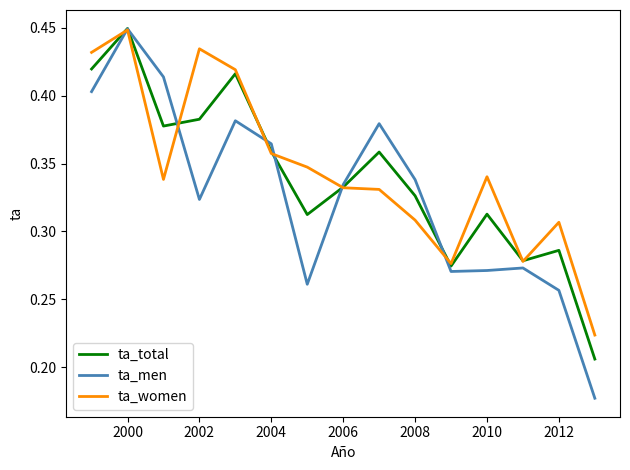

Which series has the largest range (max minus min)?

ta_men